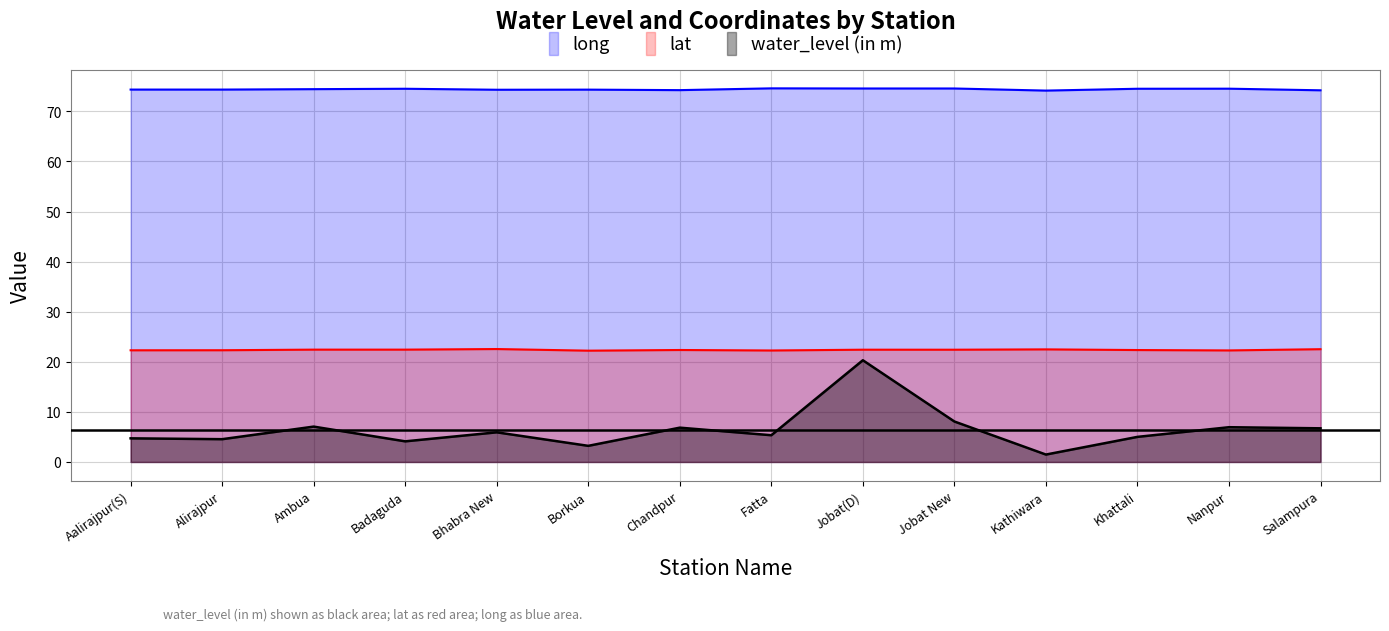

At which label does water_level (in m) reach its minimum?

Kathiwara